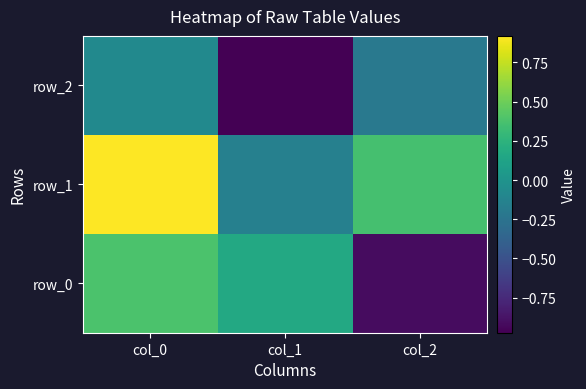

The value of row_2 at col_1 is -1.7. True or false?

False